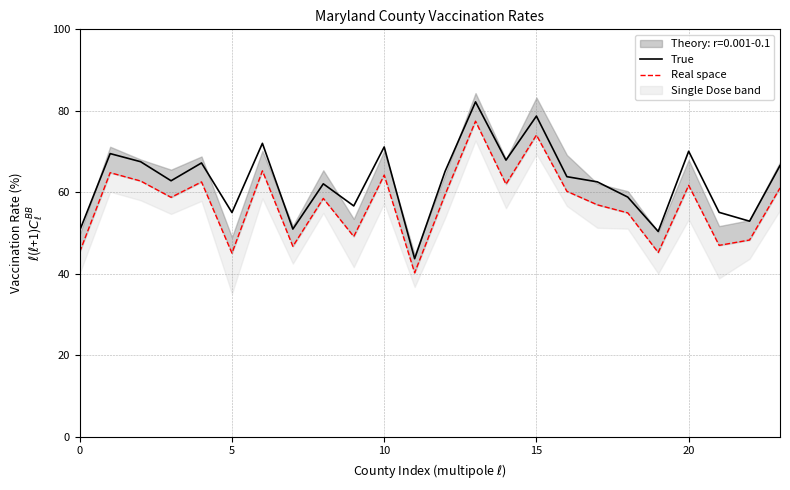

What is the difference between the maximum and minimum values in the Real space series?

37.2